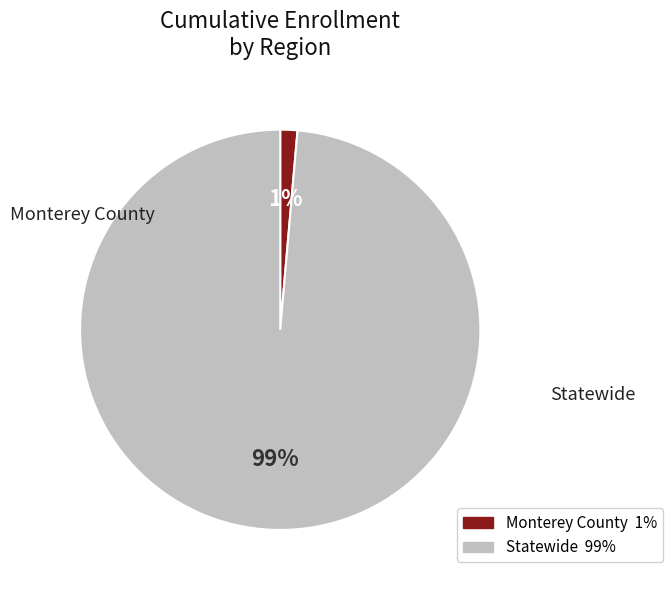

What is the largest slice in the pie chart?

Statewide